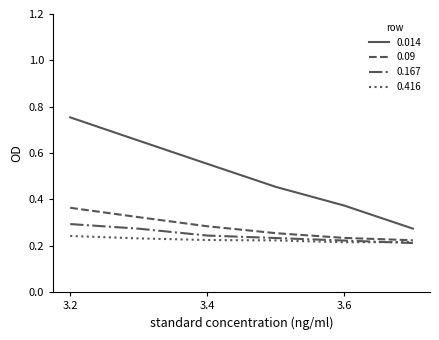

True or false: 0.014 and 0.167 cross at least once.

False